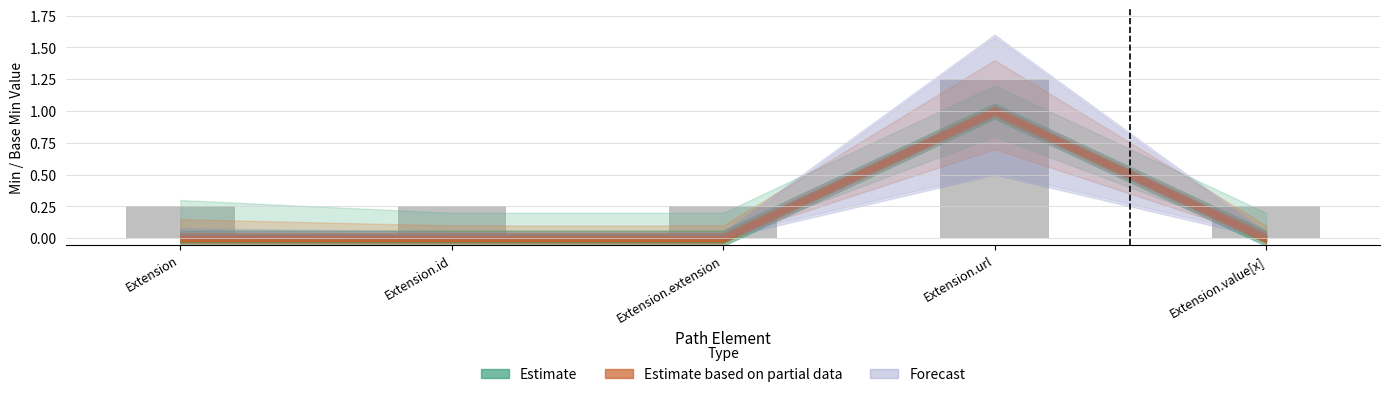

True or false: the data shows 0.4 at Extension.extension.

False